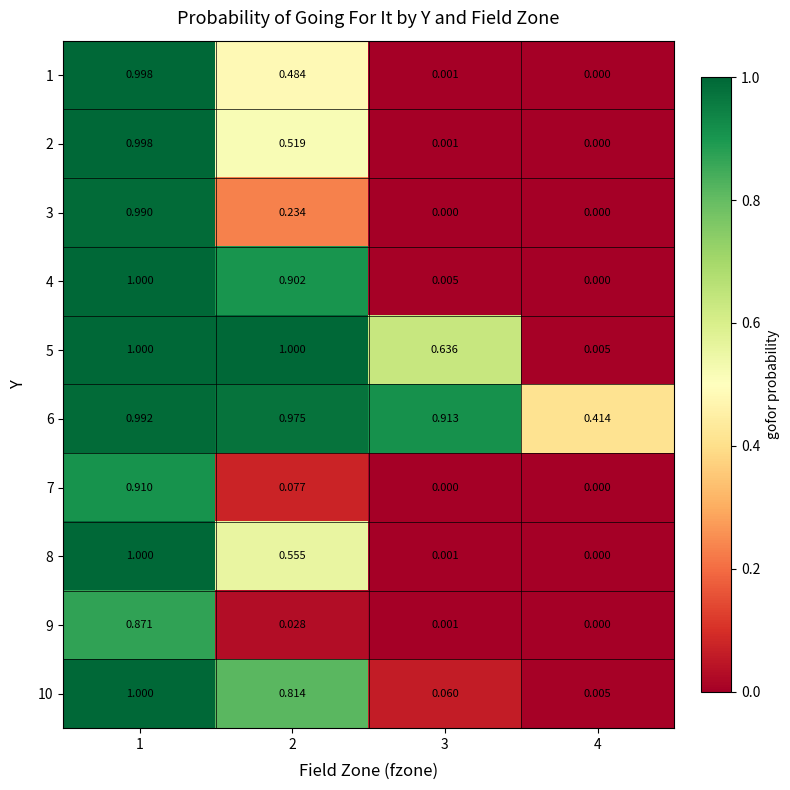

Is the value of 4 at 2 greater than the value of 6 at 2?

No